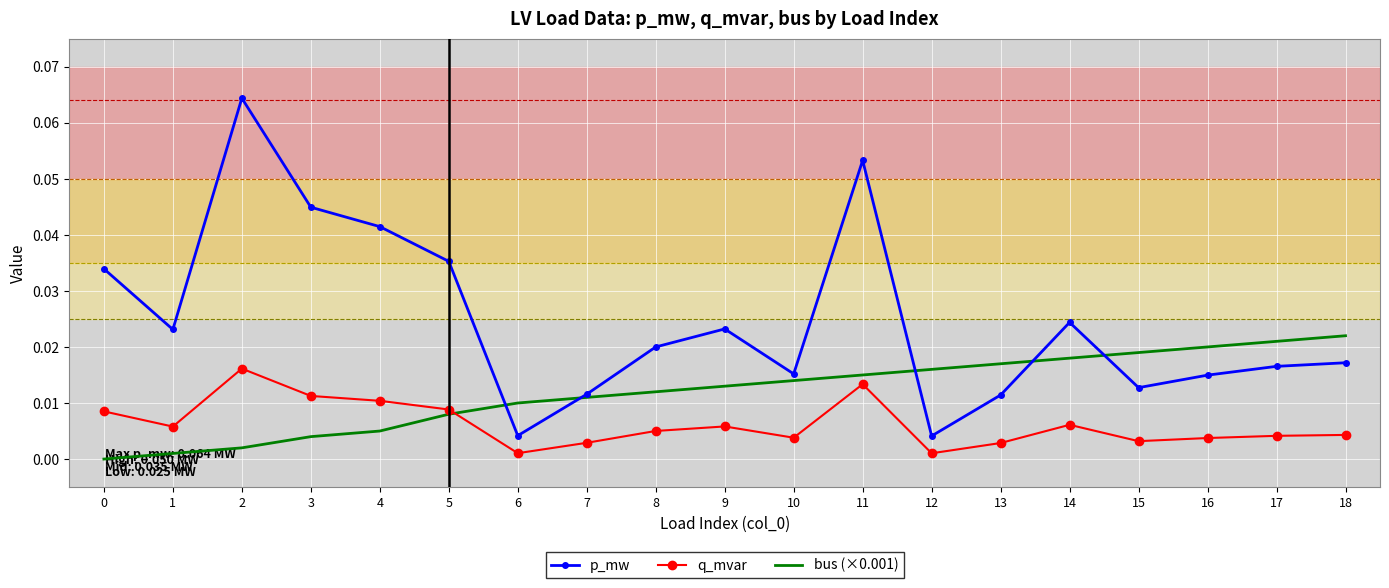

How many times do bus (×0.001) and p_mw cross each other?

5